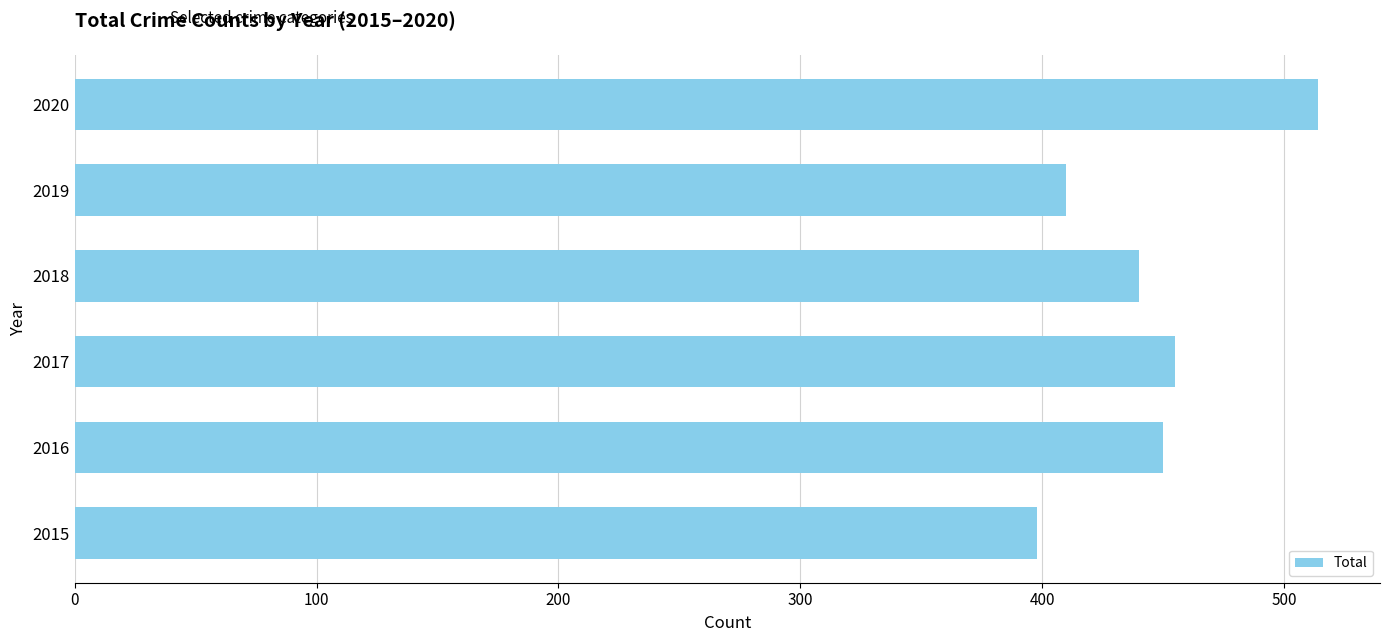

How many categories are shown in the chart?

6